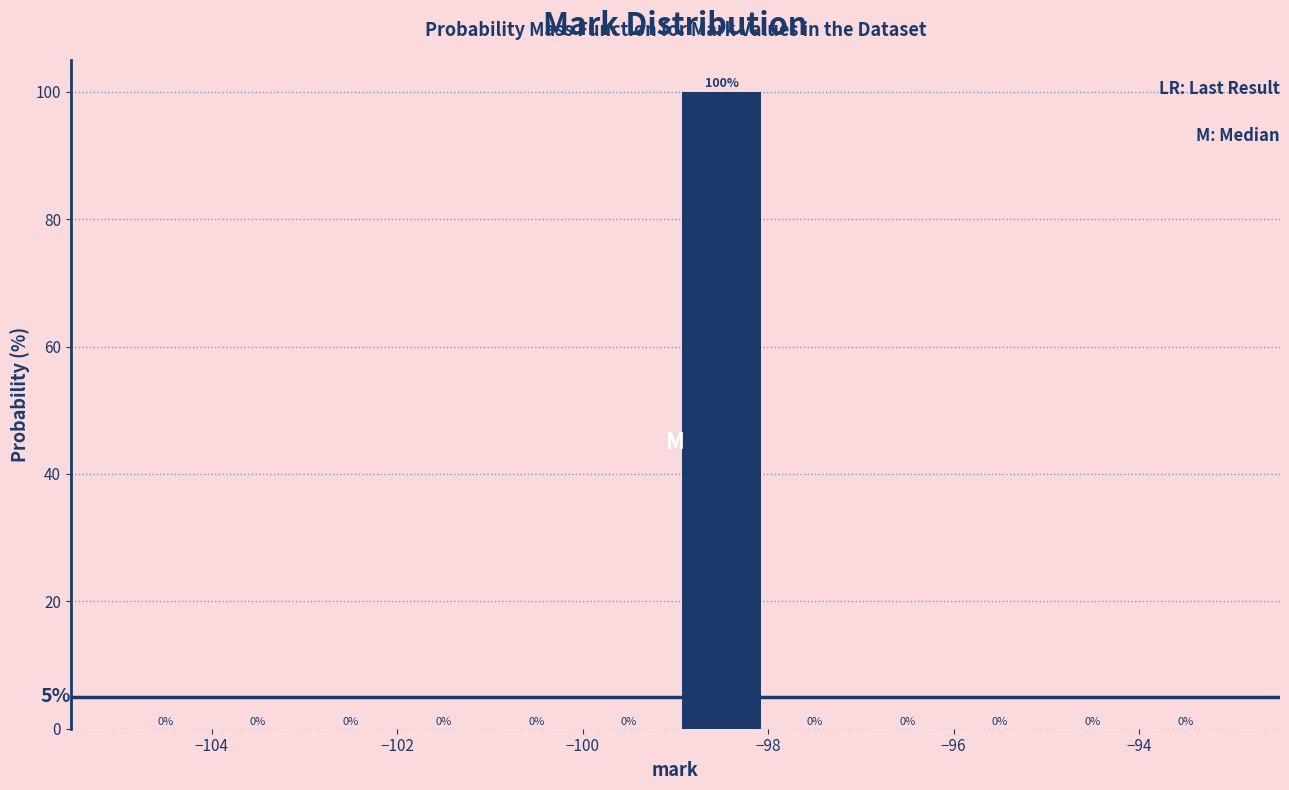

Over which range of the x-axis is the bar tallest?

-99 to -98